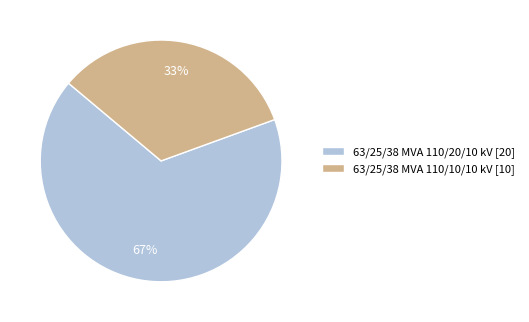

To the nearest percent, what is the average slice percentage?

50%